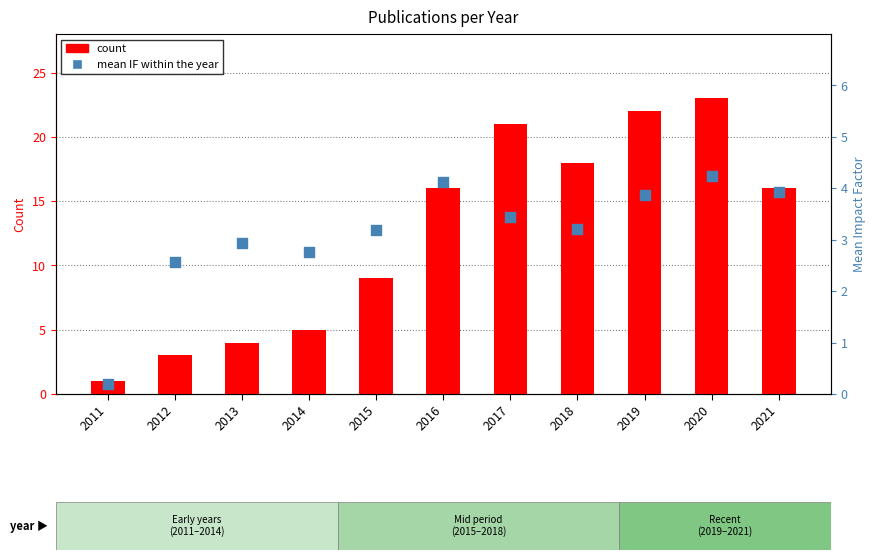

What are all the series names shown in the legend?

count, mean IF within the year